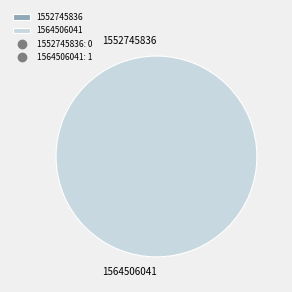

Between 1552745836 and 1564506041, which is larger?

1564506041